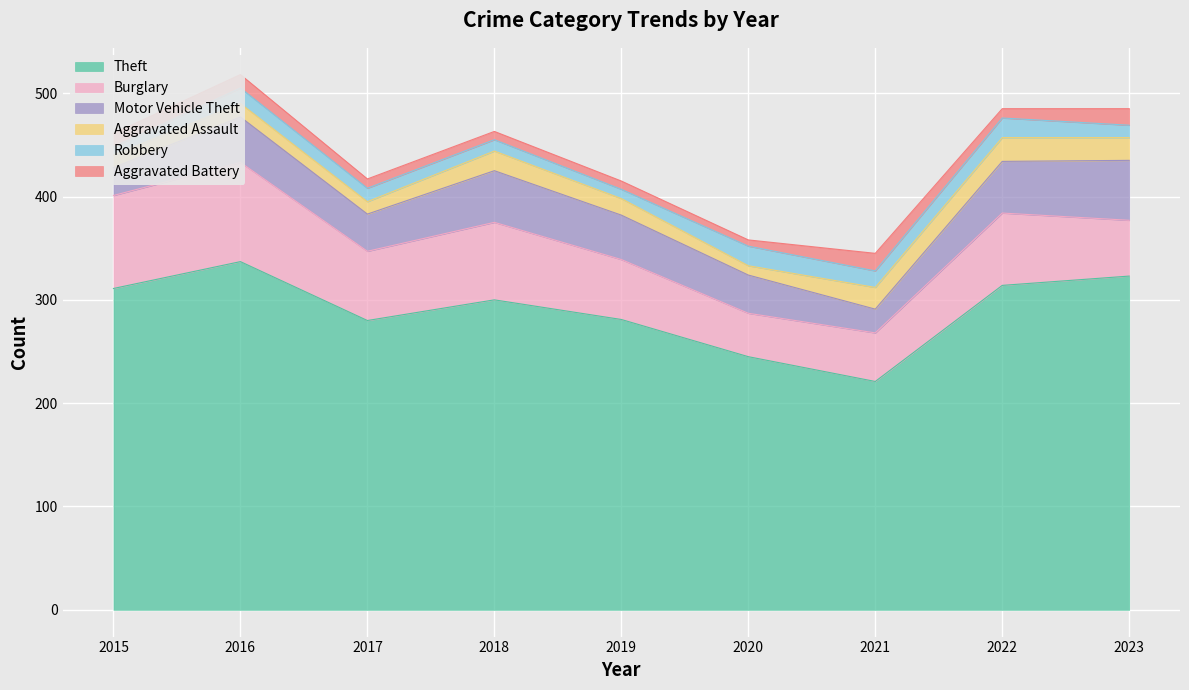

What is the average value of the Motor Vehicle Theft series?

41